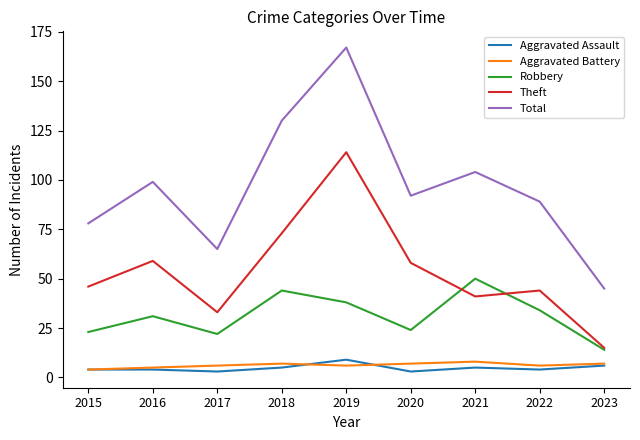

How many lines are shown in the chart?

5